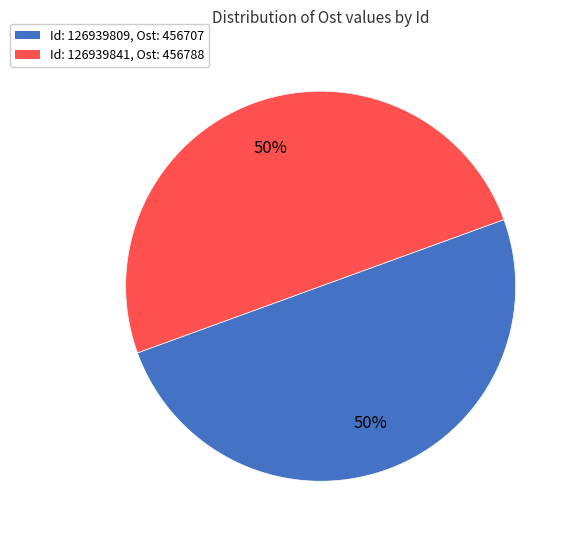

To the nearest percent, what portion does Id: 126939841, Ost: 456788 represent?

50%